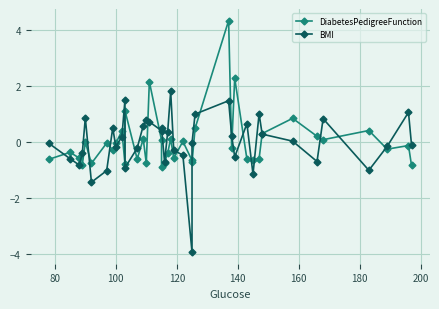

How many times do DiabetesPedigreeFunction and BMI cross each other?

22